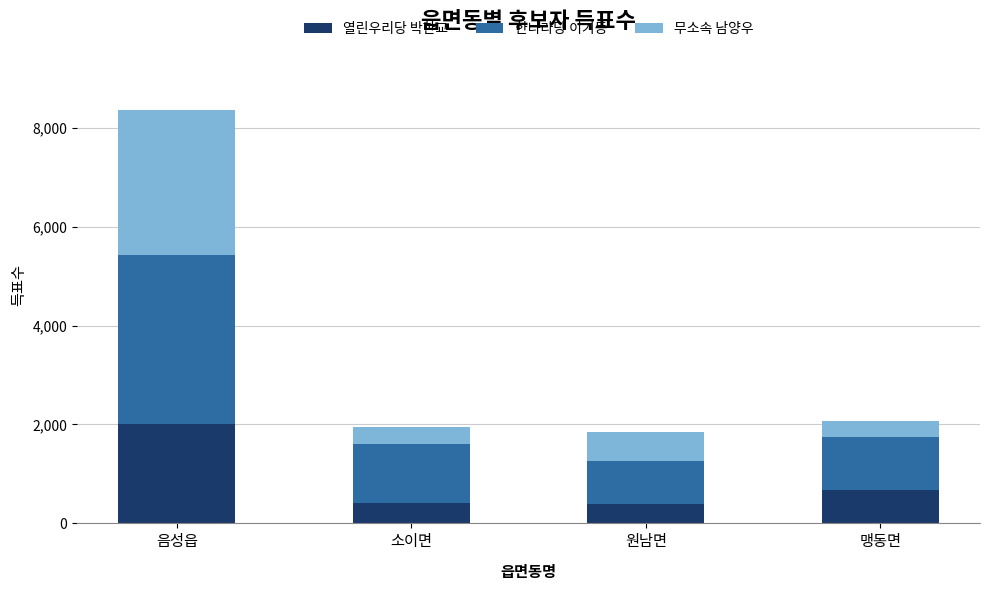

At which category is the sum across all series the highest?

음성읍